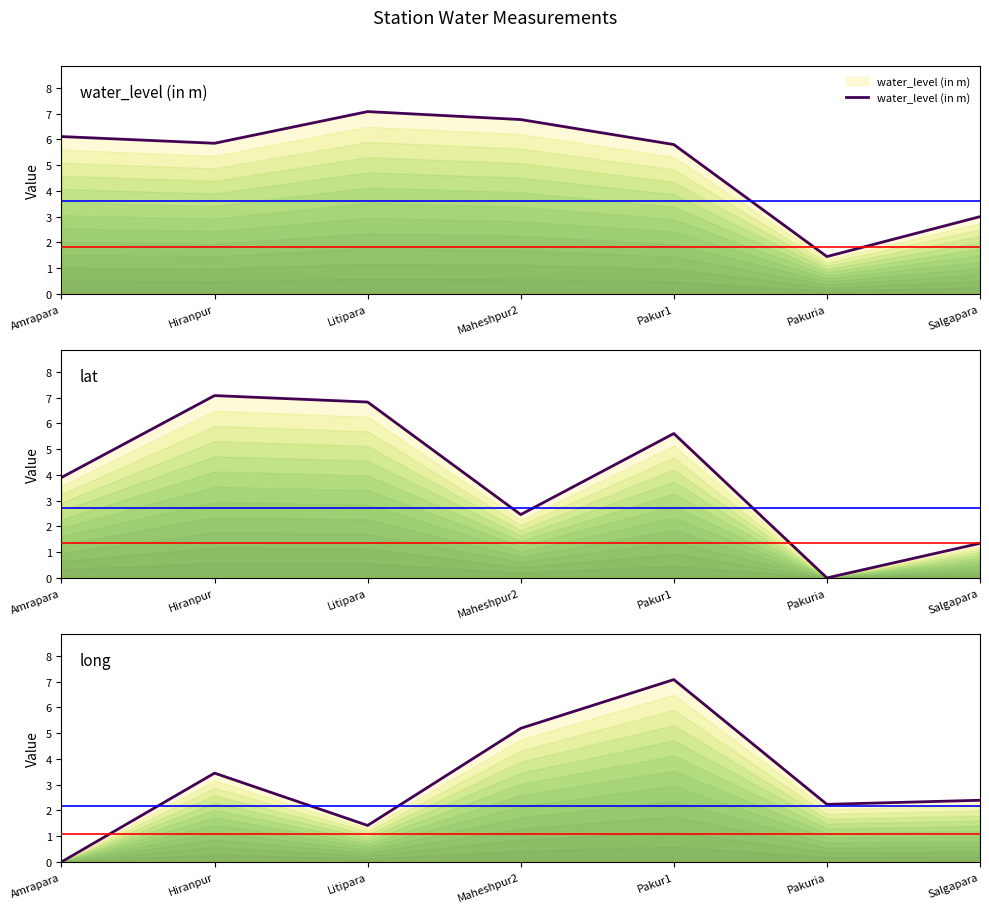

Between Maheshpur2 and Salgapara, which series saw the biggest shift?

water_level (in m)